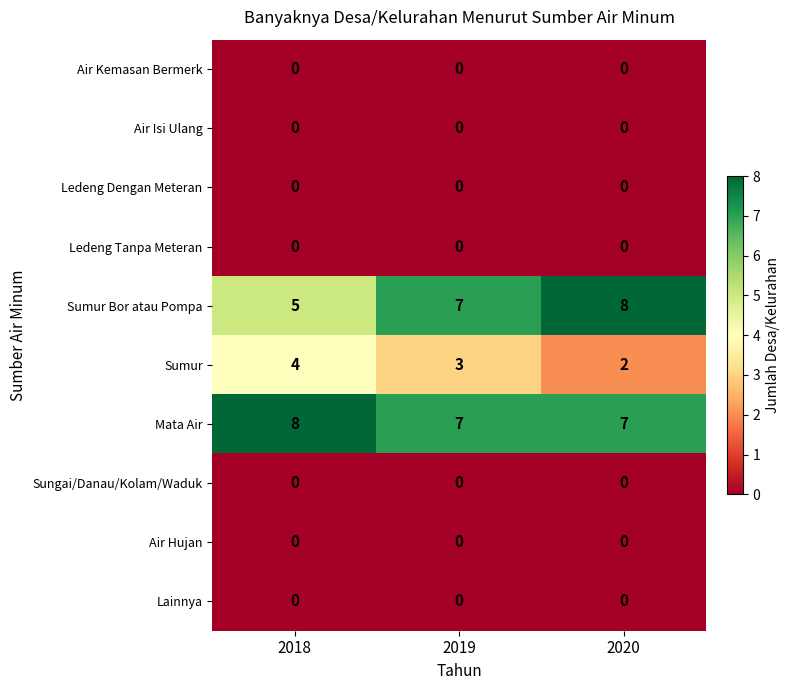

How many distinct data groups are displayed?

10